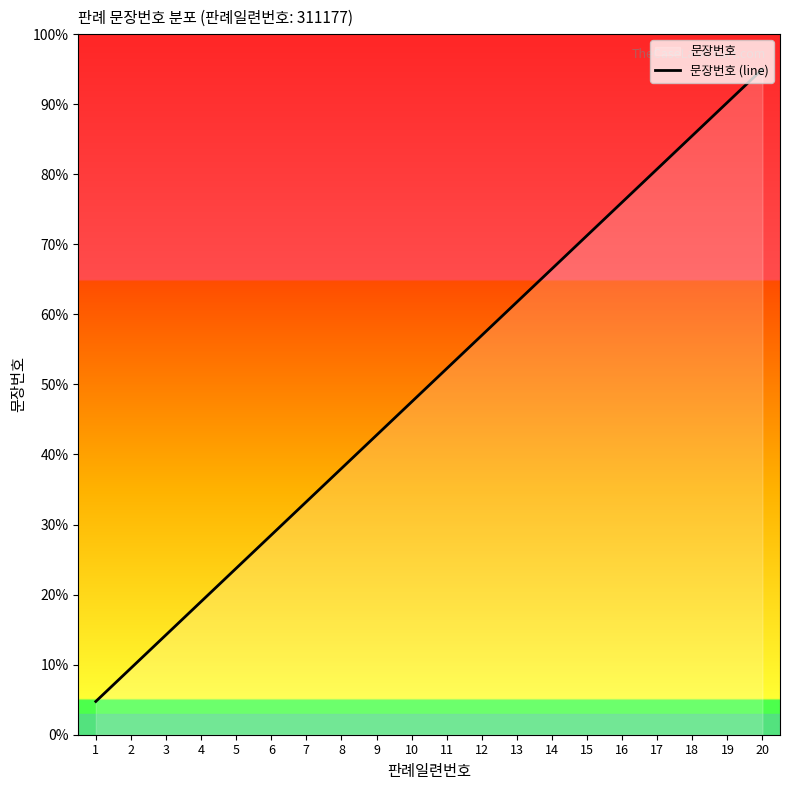

What is the approximate value at 12?

57.0